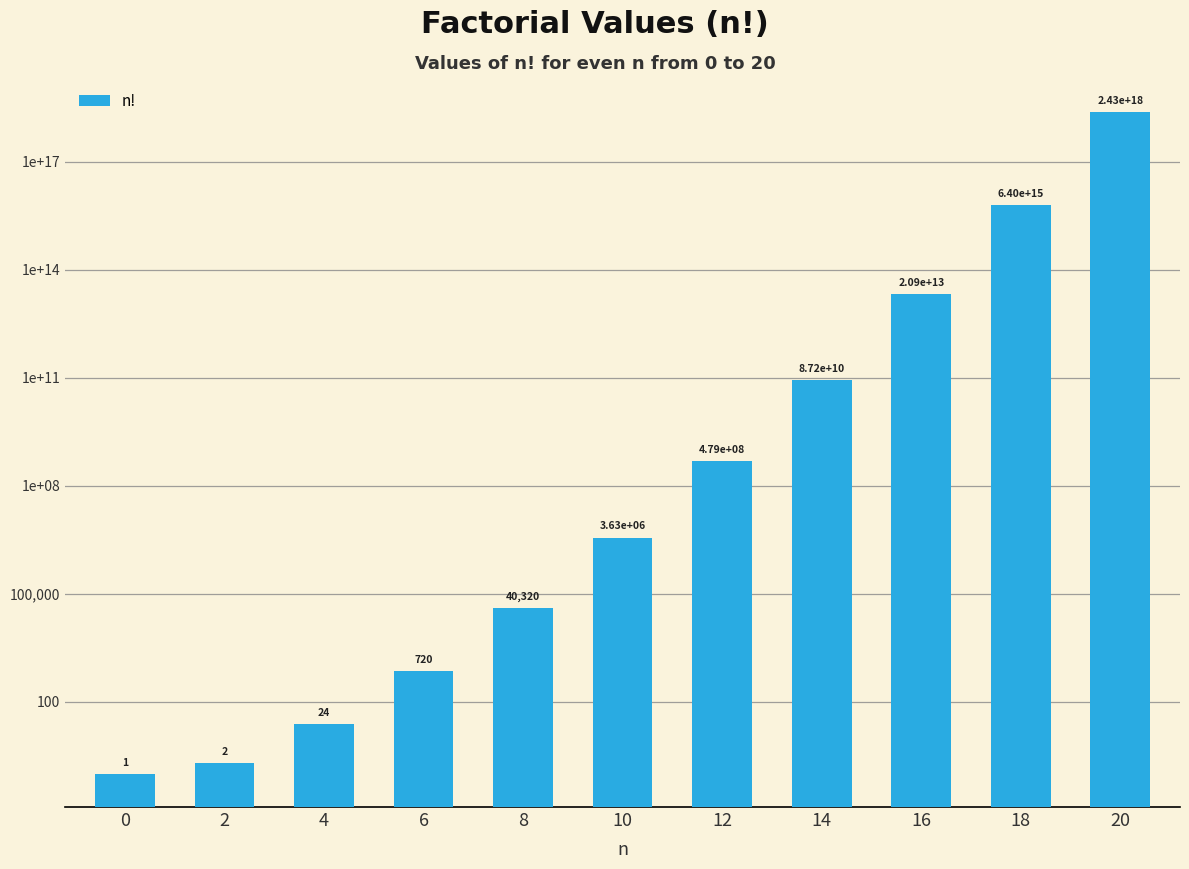

What is the maximum value shown in the chart?

2432902008176640000